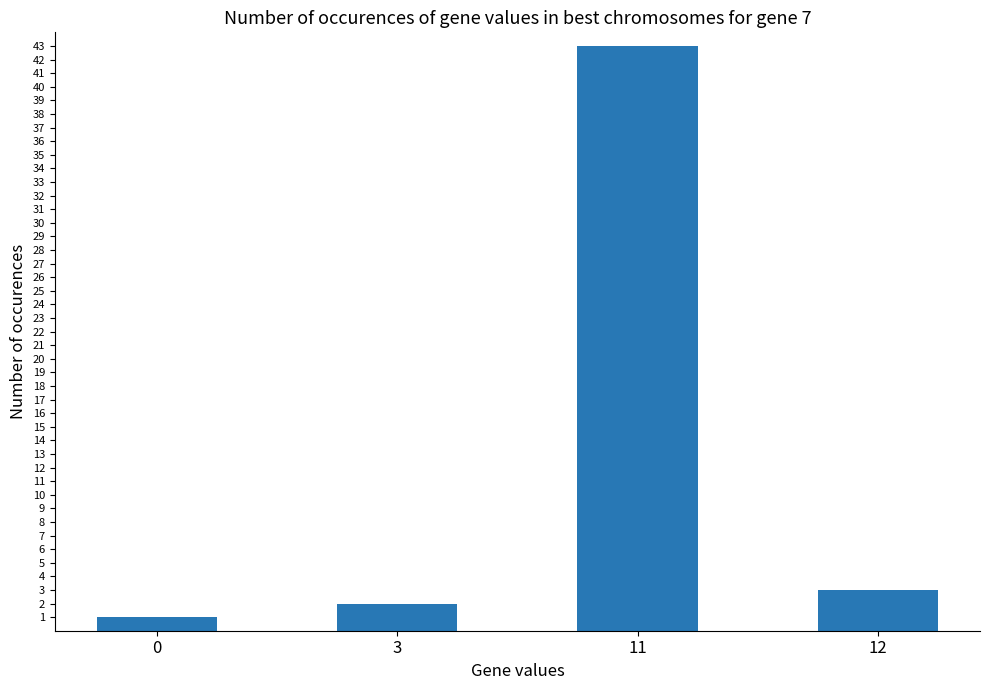

List the labels in order of value, largest first.

11, 12, 3, 0